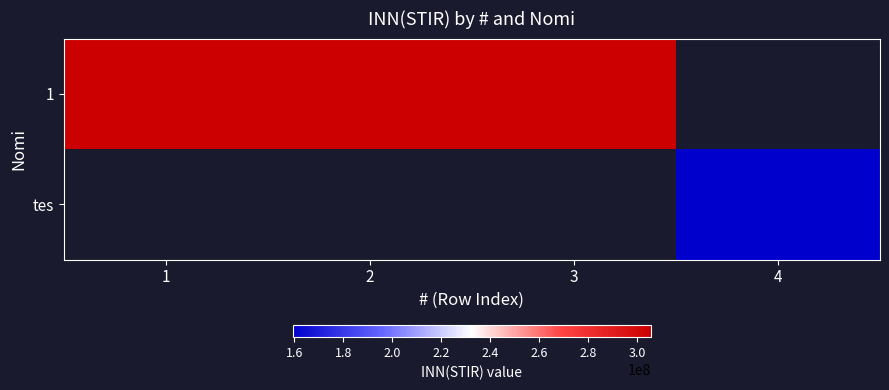

What is the sum of the 1 values at 2 and 1?

611269768.0